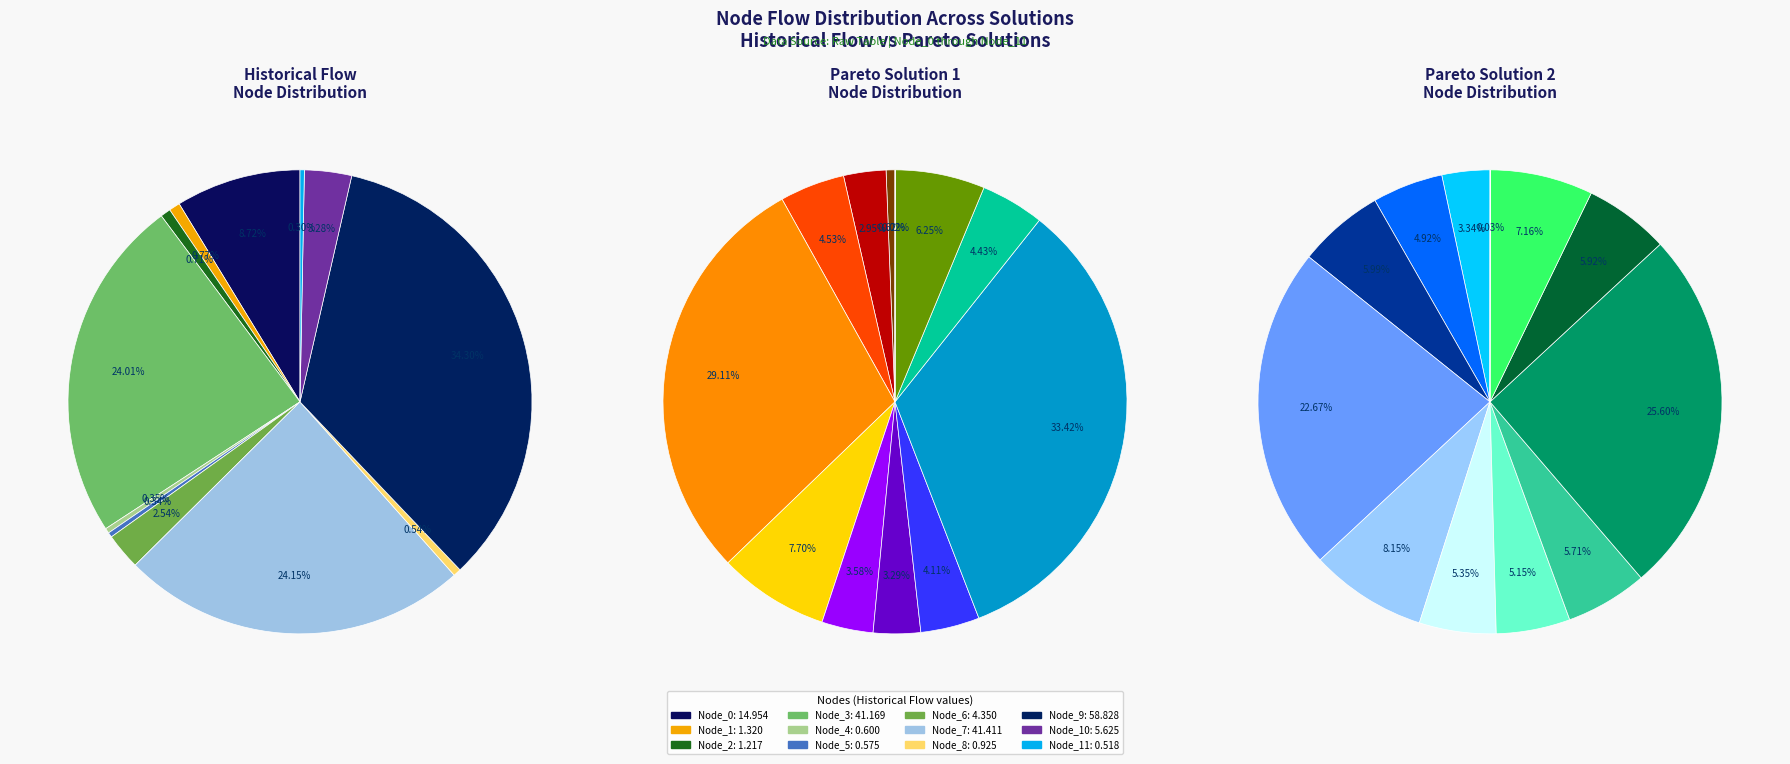

Do Node_11 and Node_3 together represent more than half of the pie?

No